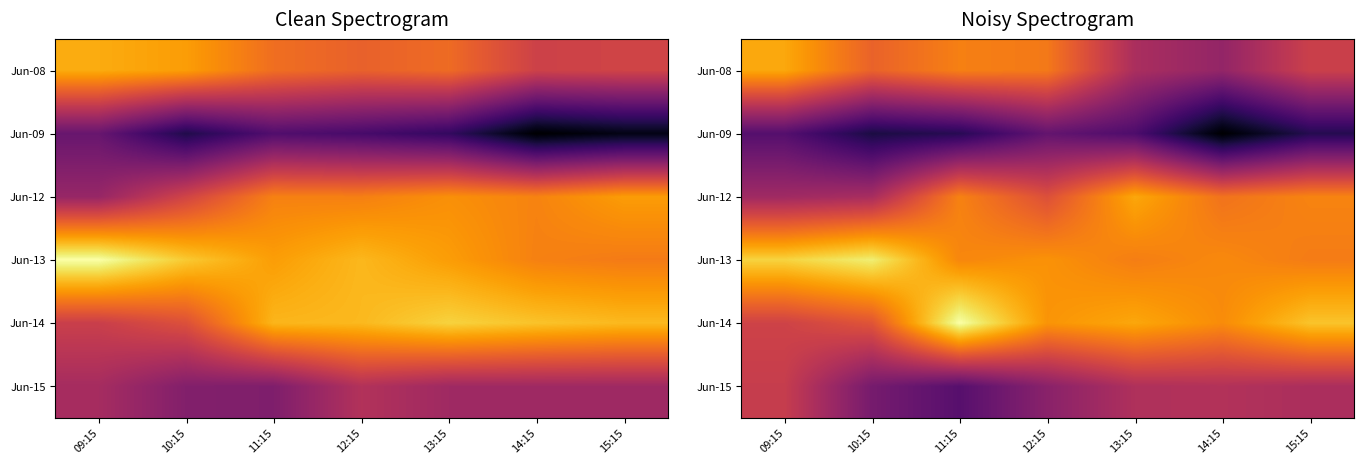

How many values in the Jun-09 series exceed 3215?

5